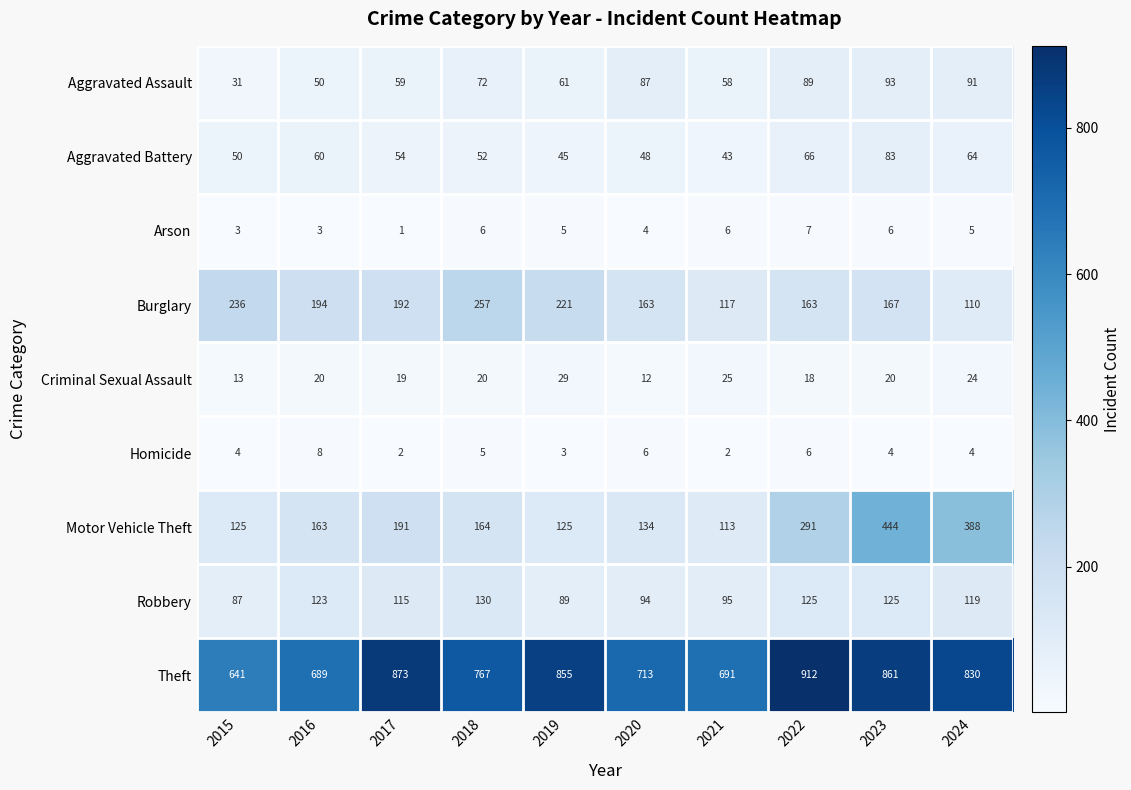

What is the sum of the Aggravated Assault values at 2019 and 2021?

119